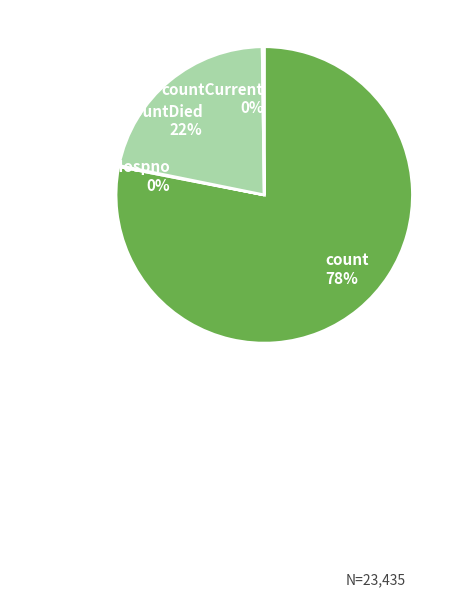

To the nearest percent, what is the average slice percentage?

25%